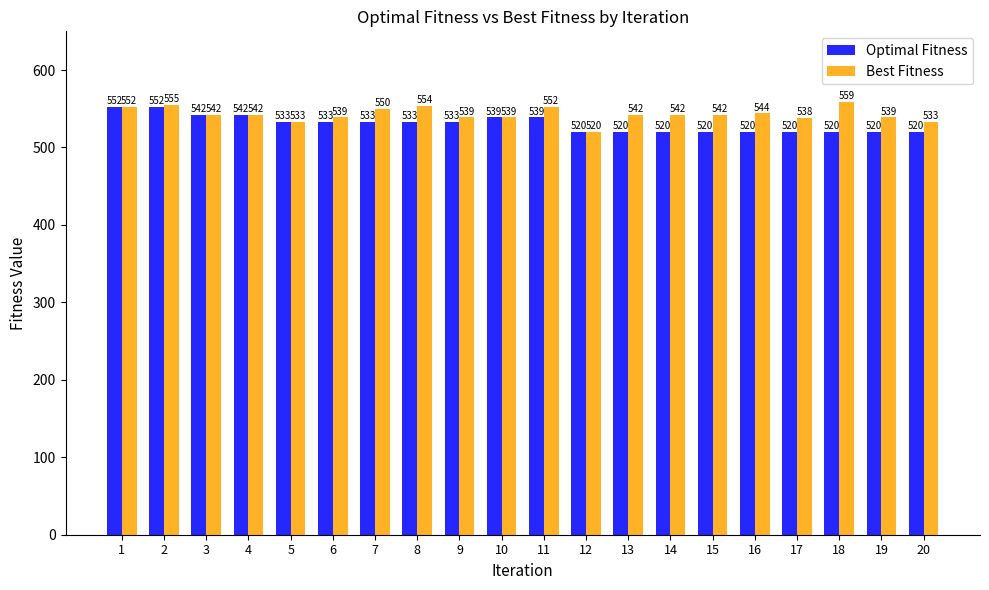

How many data points in Optimal Fitness are less than 533?

9